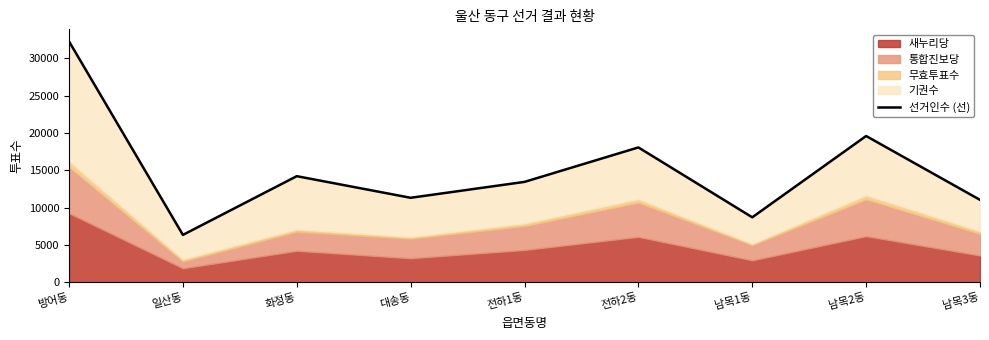

What is the difference between the values at 전하1동 and 방어동?

18813